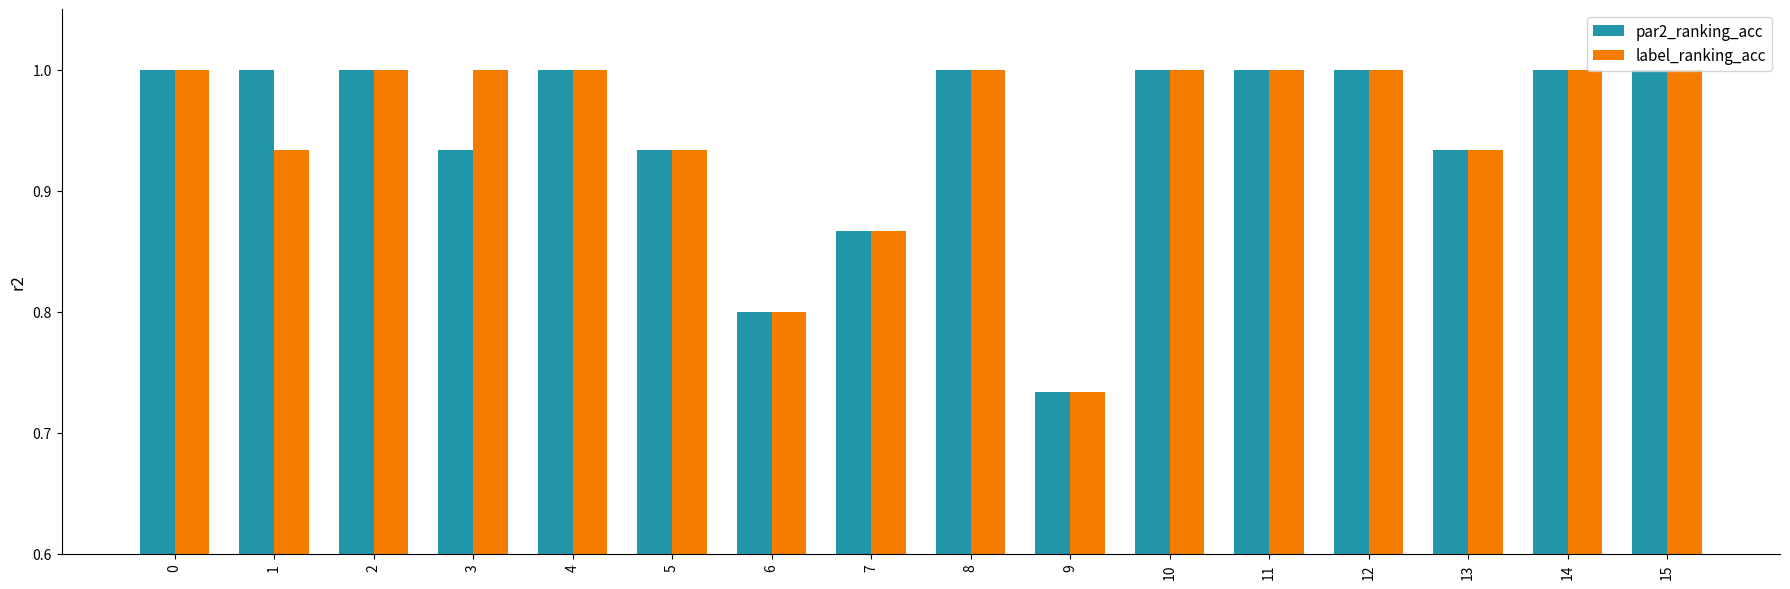

Which series changed the most between 0 and 3?

par2_ranking_acc